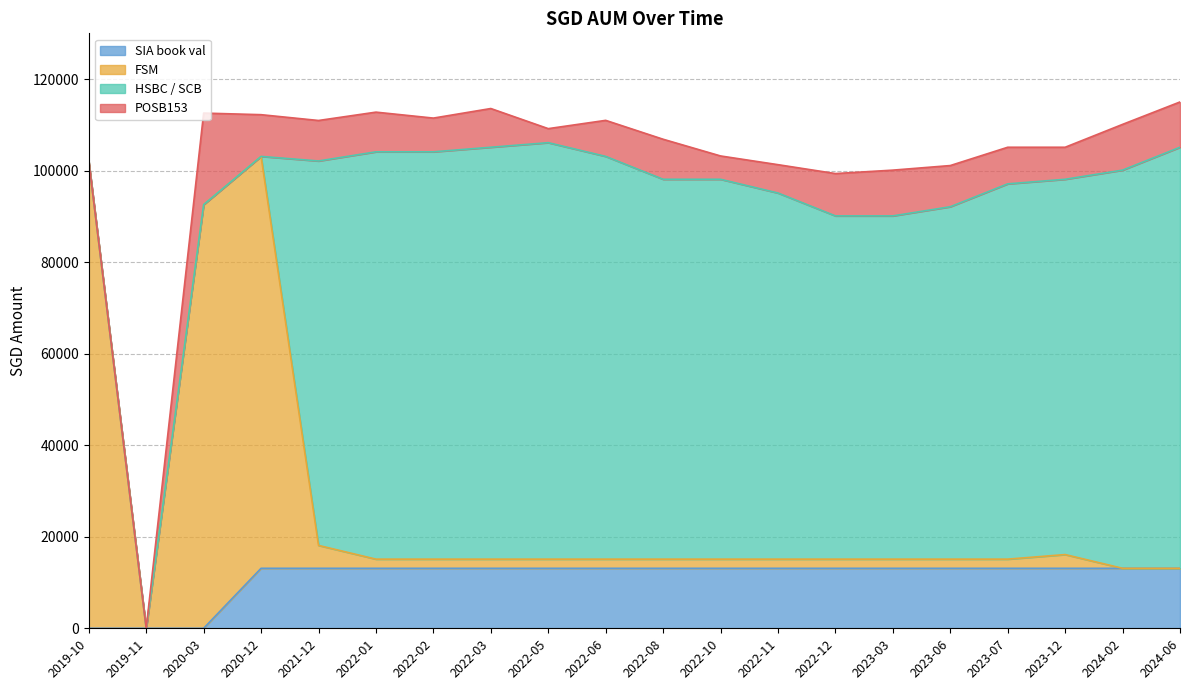

What is the total value across all series at 2023-12?

105108.5